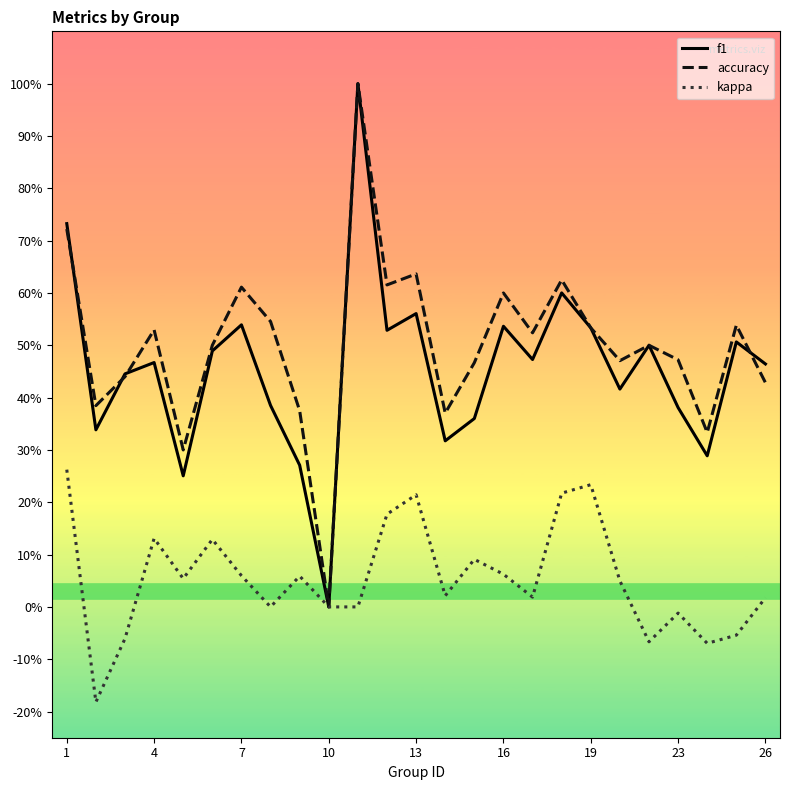

What are all the series names shown in the legend?

f1, accuracy, kappa